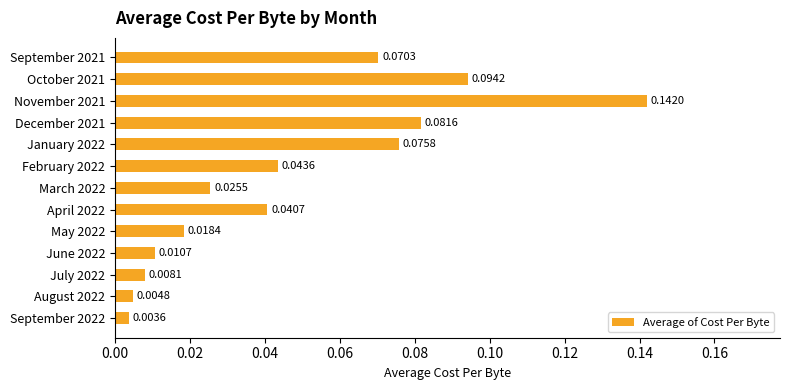

List the labels in order of value, largest first.

November 2021, October 2021, December 2021, January 2022, September 2021, February 2022, April 2022, March 2022, May 2022, June 2022, July 2022, August 2022, September 2022